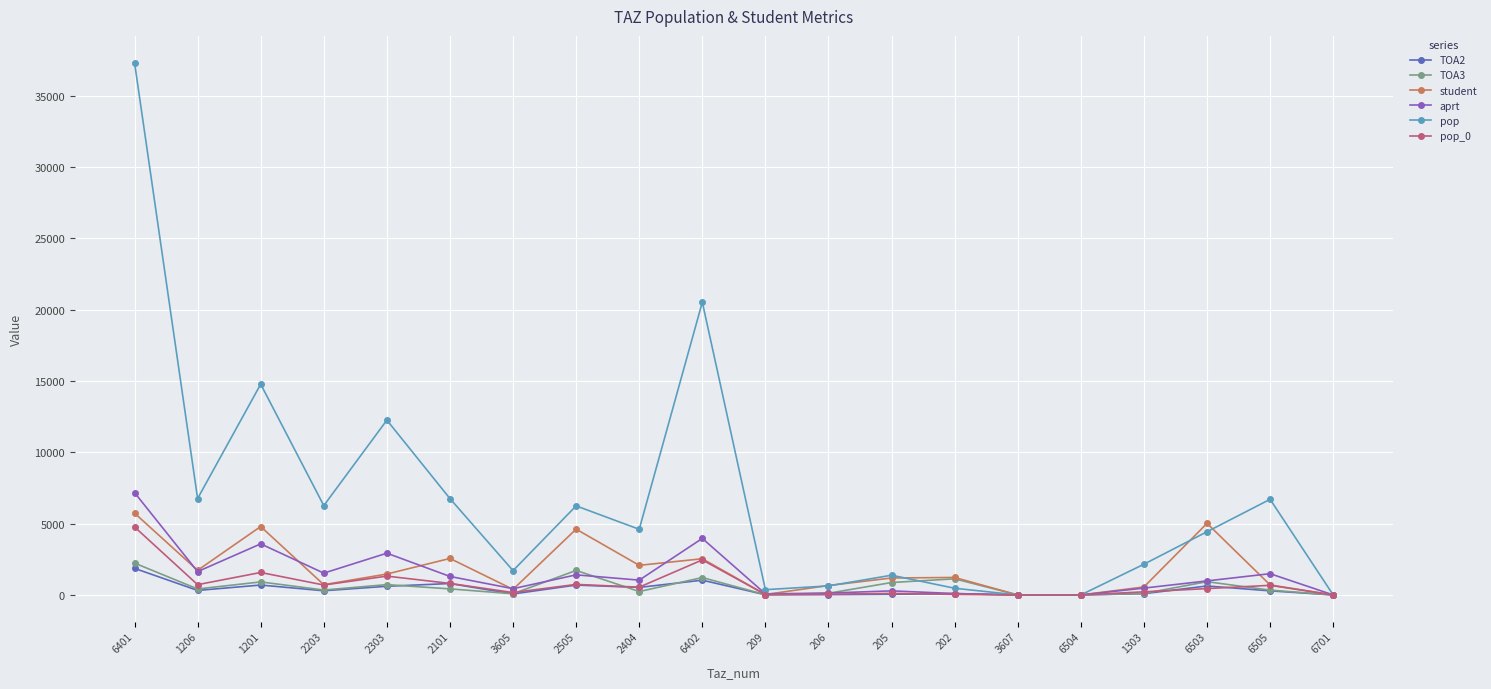

True or false: TOA3 and pop cross at least once.

True